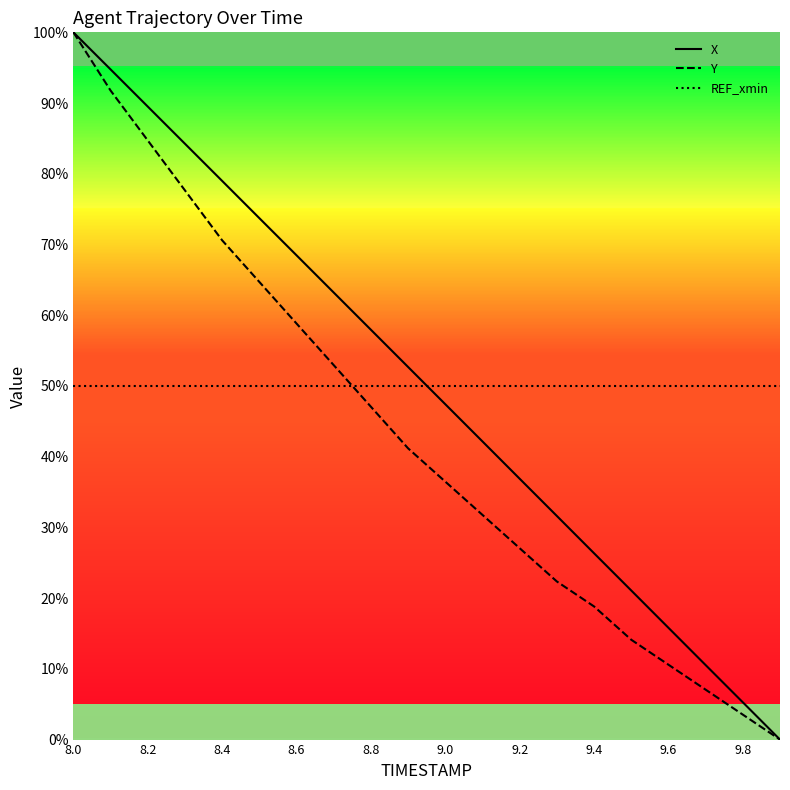

Does the chart display data point markers on the line(s)?

No